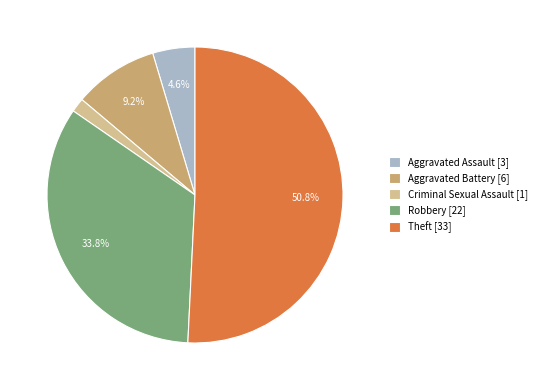

What percentage is the Aggravated Battery slice, to the nearest percent?

9%